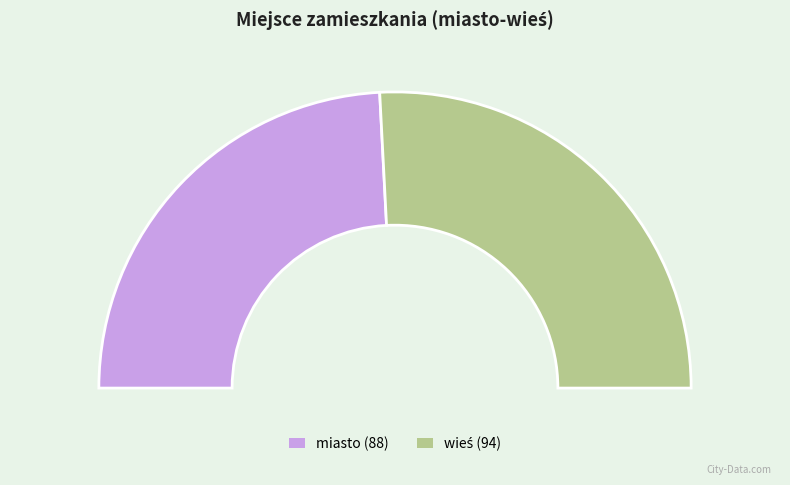

Is the sum of wieś and miasto greater than half?

Yes